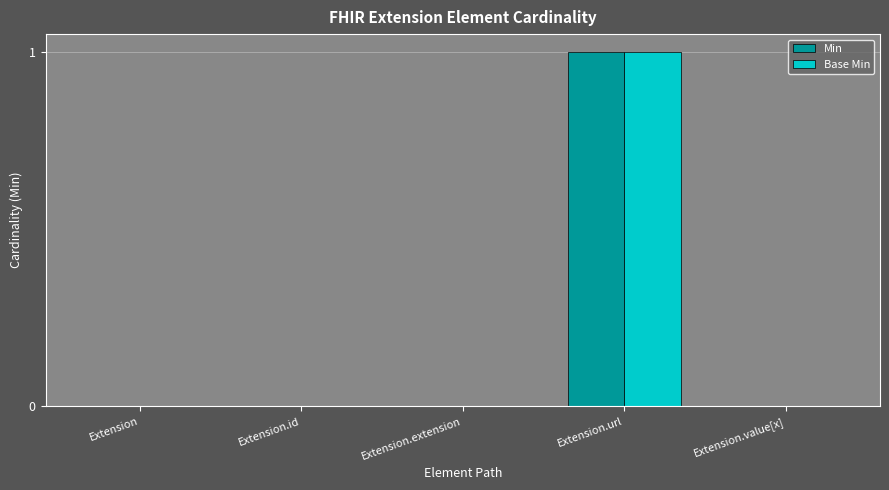

At which category is the sum across all series the highest?

Extension.url